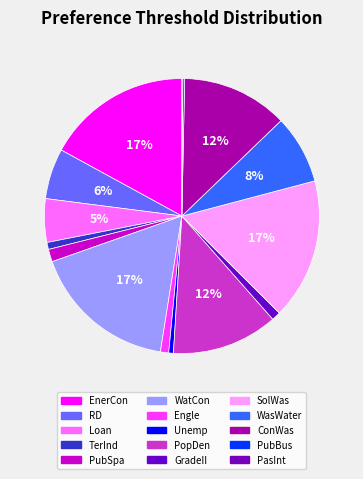

Does TerInd represent more than half of the total?

No